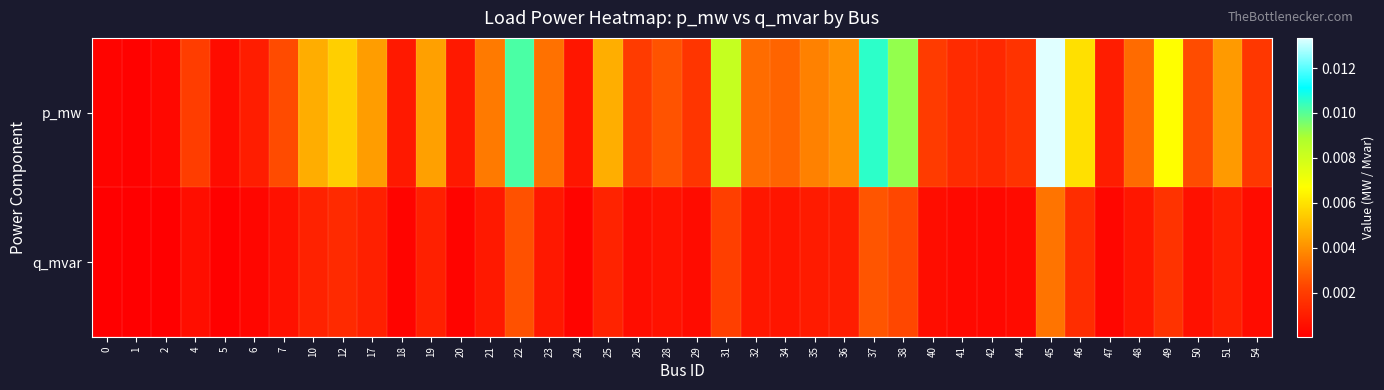

At which category does the chart reach its peak across all series?

45